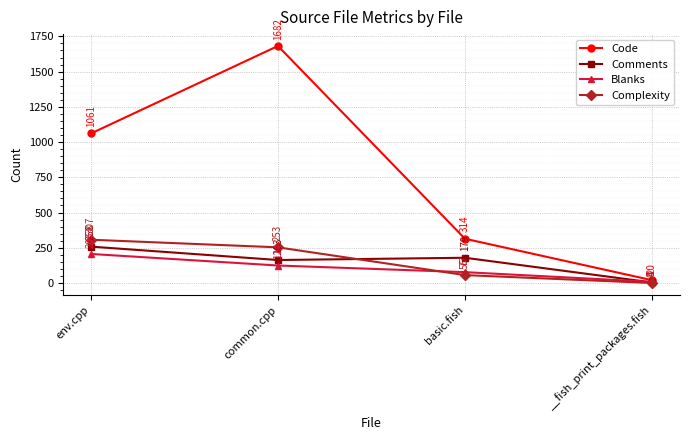

Is it true that Blanks equals 203 at common.cpp?

False